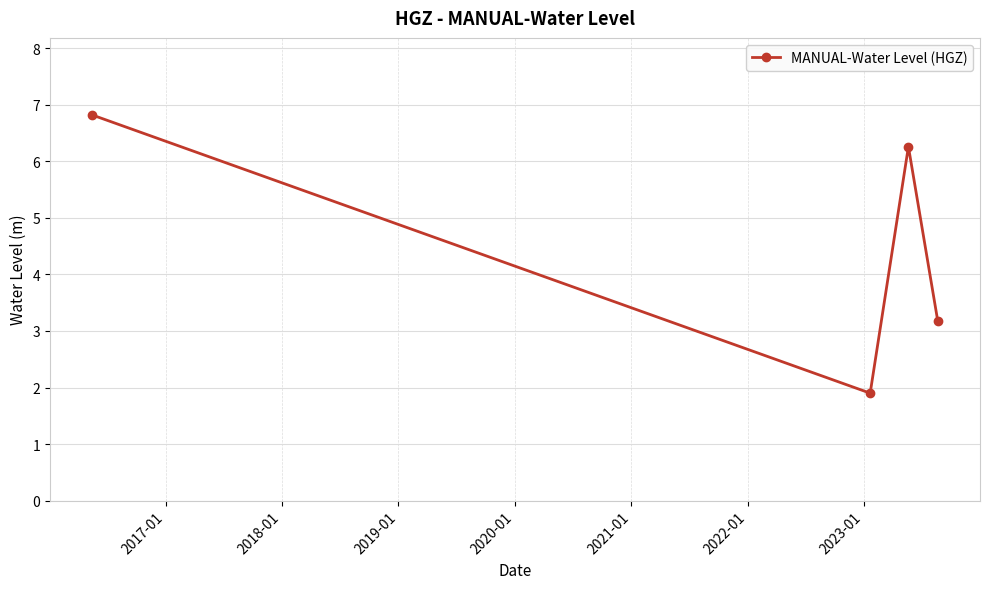

What is the value of the 2nd point from the left?

1.9